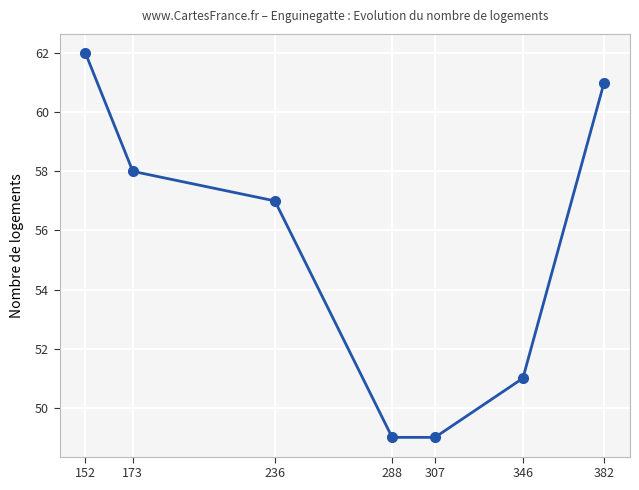

At which label does the data first exceed 57?

152